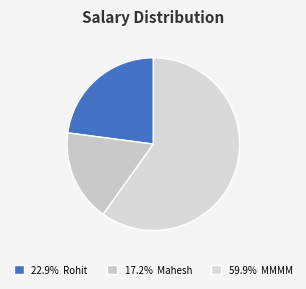

Count the number of slices in the pie.

3